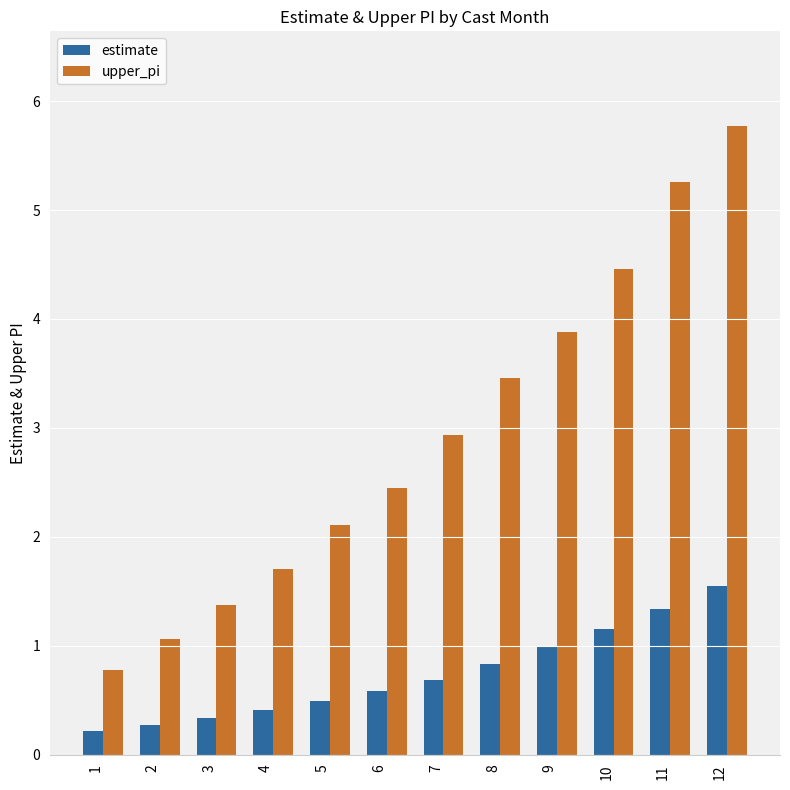

Which series has the largest total across all categories?

upper_pi